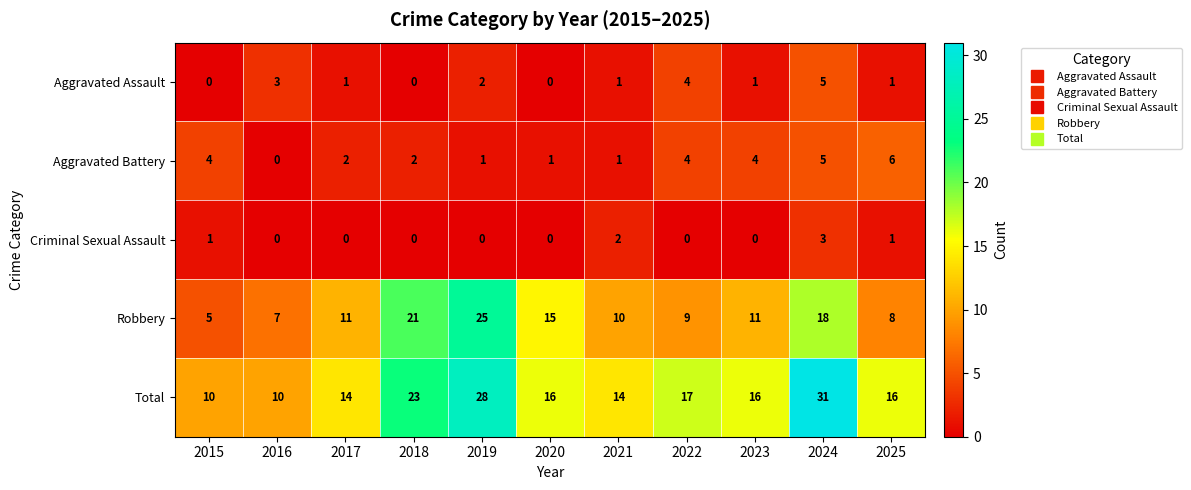

List the series in order of their peak value, lowest first.

Criminal Sexual Assault, Aggravated Assault, Aggravated Battery, Robbery, Total